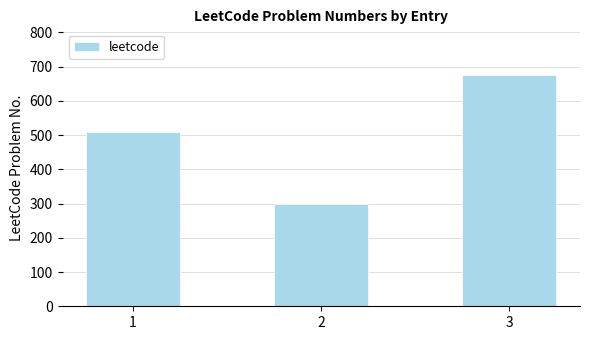

Does the chart contain any negative values?

No